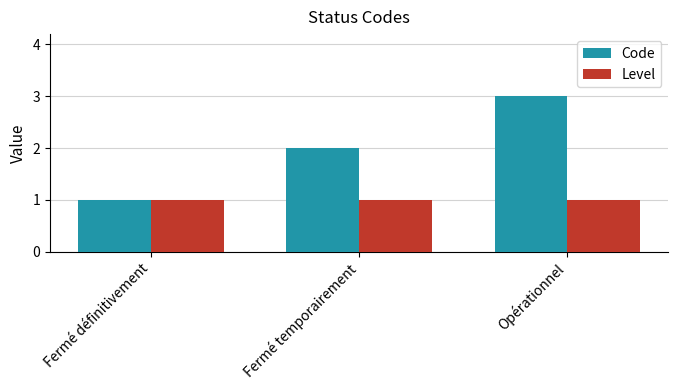

Which category has the lowest value in the Code series?

Fermé définitivement